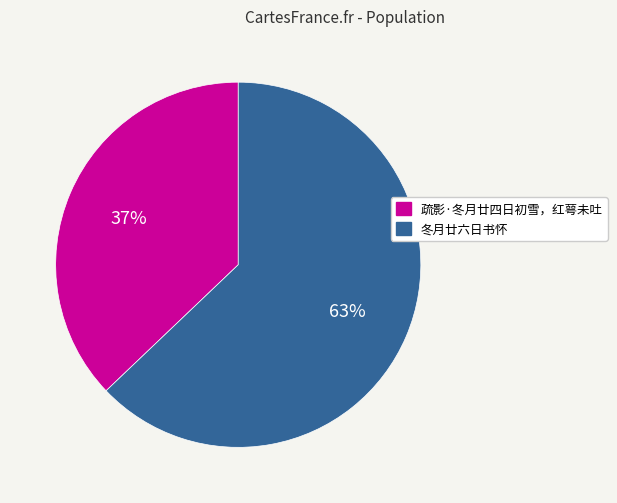

What is the largest slice in the pie chart?

冬月廿六日书怀